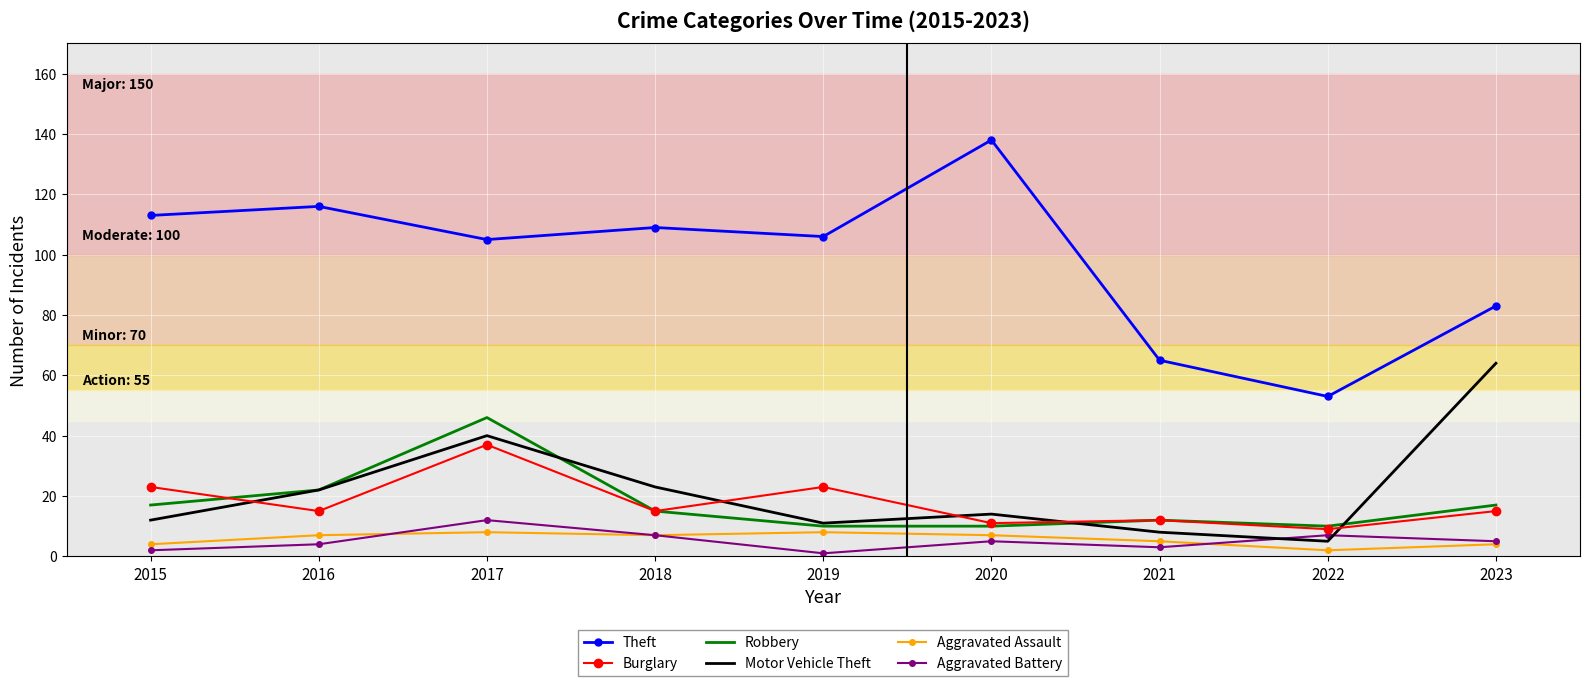

What is the difference between the highest and lowest values at 2020?

133